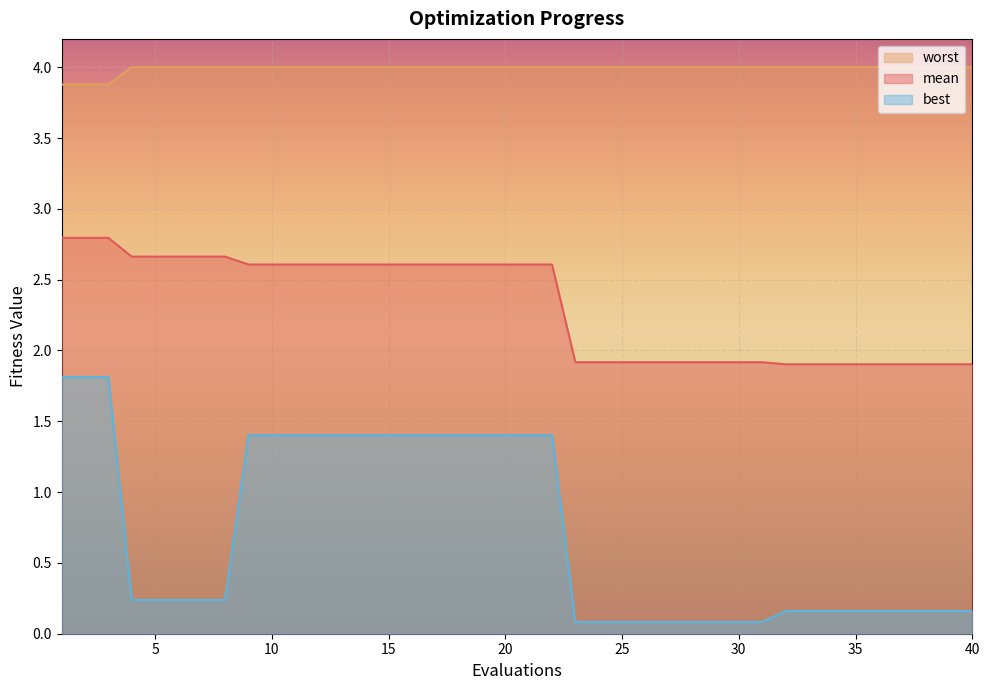

True or false: worst has a value of 2.0 at 20.

False